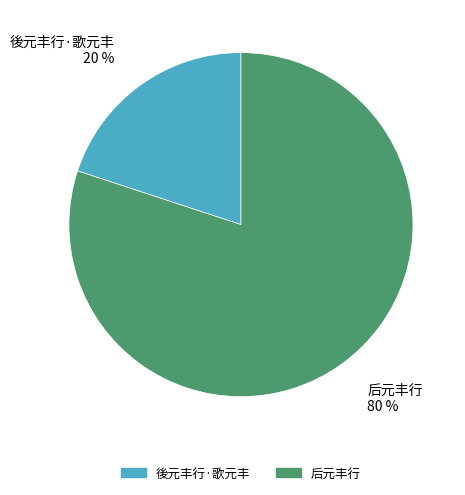

The 后元丰行 slice represents 80% of the pie. True or false?

True